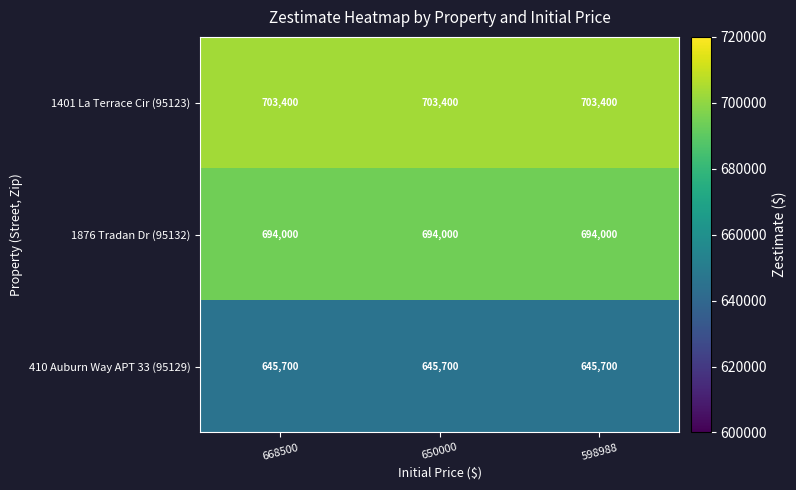

What is the lowest value of the 1401 La Terrace Cir (95123) series?

703400